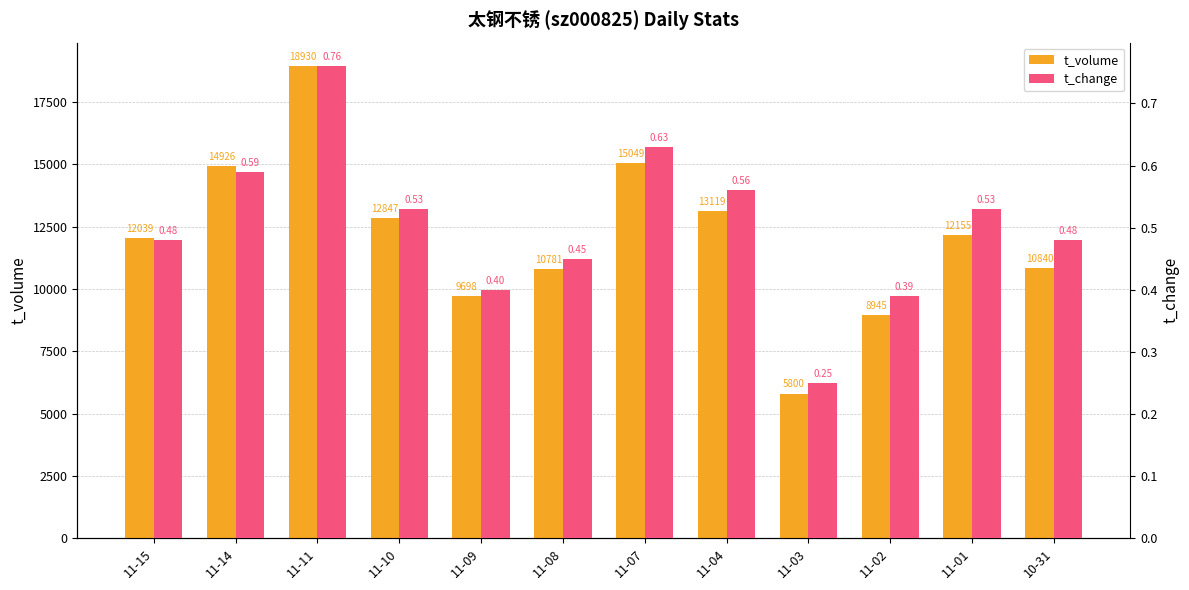

Rank the series by their maximum value, from highest to lowest.

t_volume, t_change